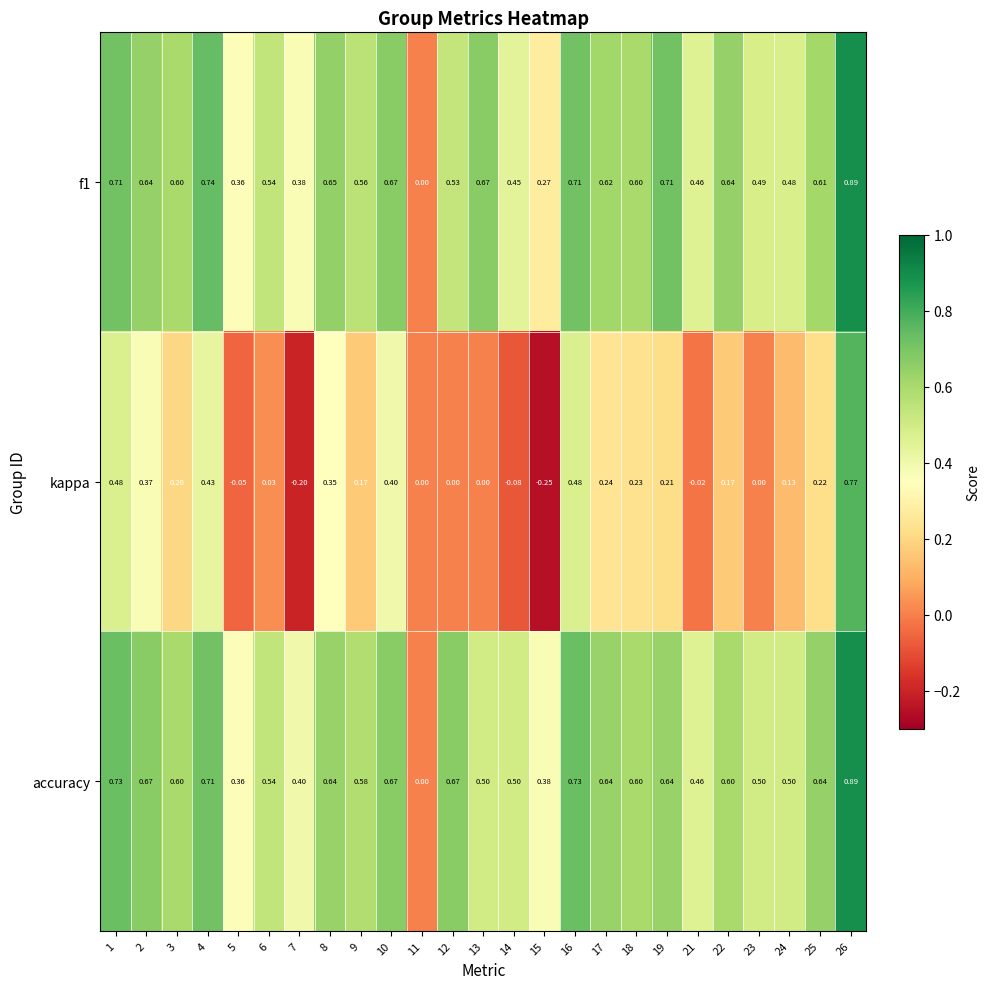

Rank the series at 16 from lowest to highest value.

kappa, f1, accuracy